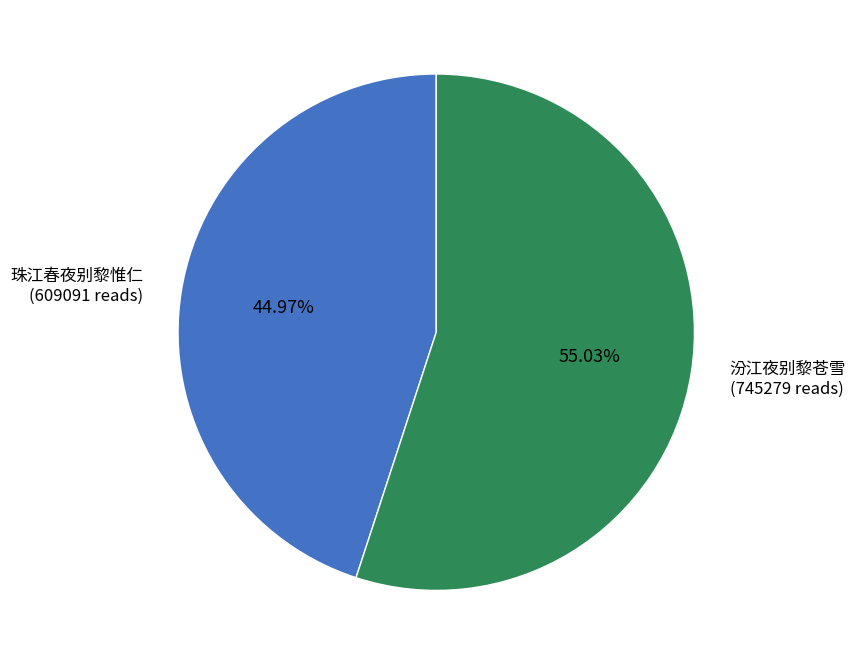

Is there any slice that represents more than half of the pie?

Yes